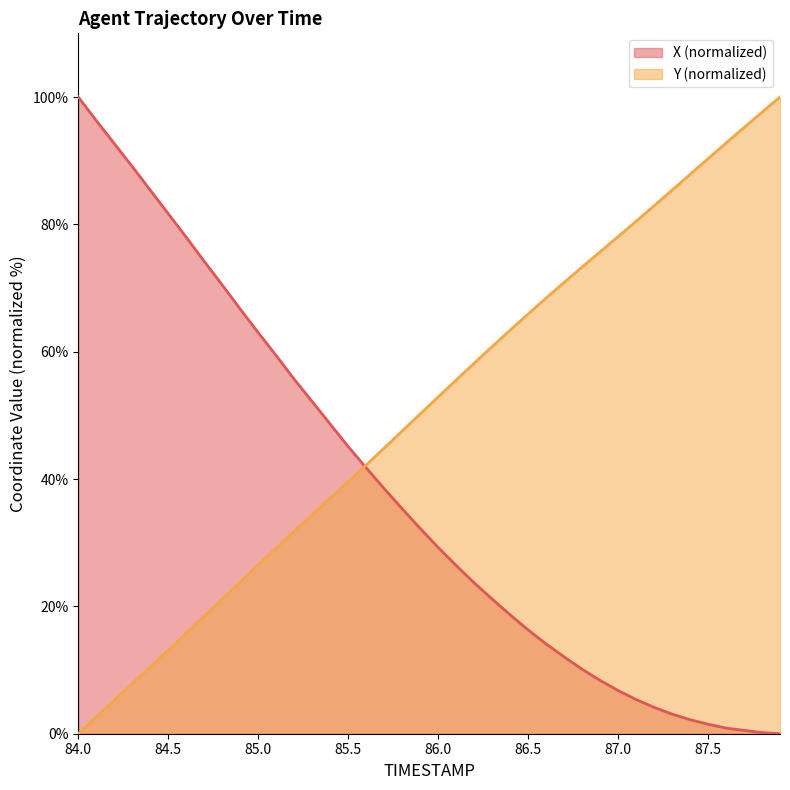

Reading left to right, list all the values displayed in this chart.

X: 84.0=100.0	84.1=96.3	84.2=92.7	84.3=89.1	84.4=85.4	84.5=81.7	84.6=78.0	84.7=74.2	84.8=70.5	84.9=66.7	85.0=63.0	85.1=59.4	85.2=55.7	85.3=52.2	85.4=48.6	85.5=45.1	85.6=41.8	85.7=38.5	85.8=35.3	85.9=32.2	86.0=29.3	86.1=26.4	86.2=23.7	86.3=21.1	86.4=18.7	86.5=16.3	86.6=14.1	86.7=12.1	86.8=10.1	86.9=8.4	87.0=6.8	87.1=5.4	87.2=4.1	87.3=3.1	87.4=2.2	87.5=1.5	87.6=0.9	87.7=0.5	87.8=0.2	87.9=0.0
Y: 84.0=0.0	84.1=2.6	84.2=5.2	84.3=7.9	84.4=10.5	84.5=13.1	84.6=15.8	84.7=18.5	84.8=21.1	84.9=23.8	85.0=26.5	85.1=29.1	85.2=31.8	85.3=34.4	85.4=37.0	85.5=39.6	85.6=42.2	85.7=44.9	85.8=47.5	85.9=50.2	86.0=52.9	86.1=55.5	86.2=58.2	86.3=60.8	86.4=63.4	86.5=65.9	86.6=68.4	86.7=70.9	86.8=73.3	86.9=75.7	87.0=78.1	87.1=80.5	87.2=82.9	87.3=85.4	87.4=87.8	87.5=90.3	87.6=92.8	87.7=95.2	87.8=97.6	87.9=100.0